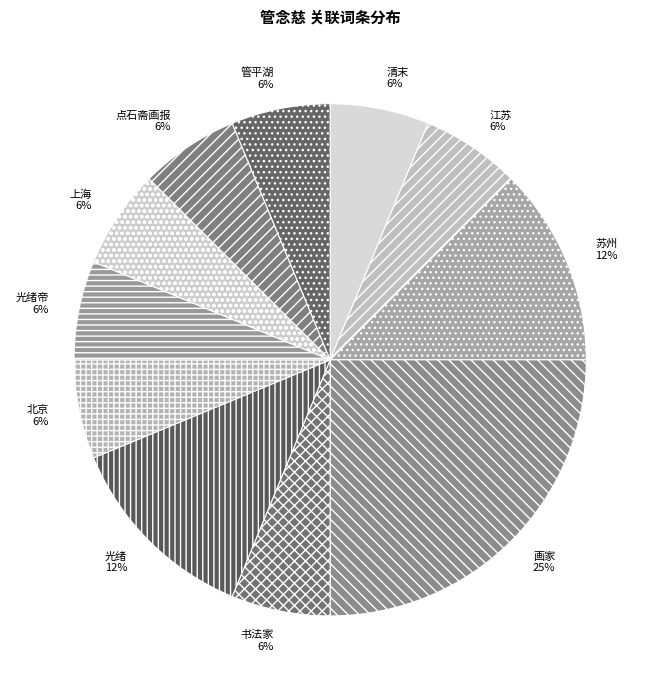

To the nearest percent, what is the average slice percentage?

9%